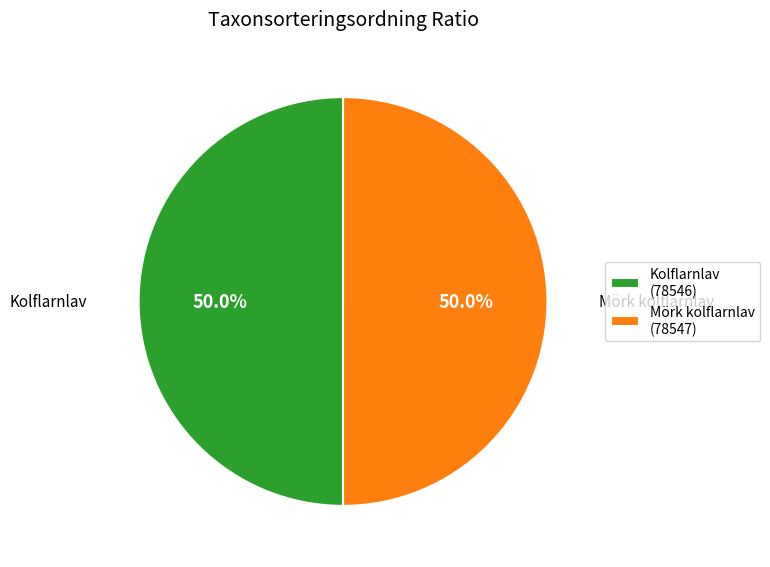

How much of the chart is everything except Kolflarnlav?

50.0%